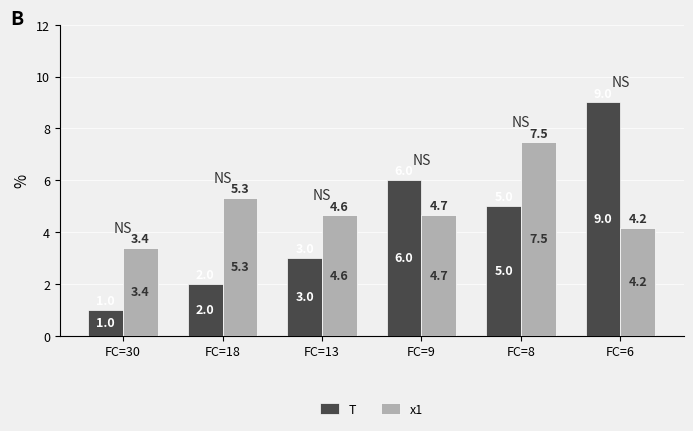

How many values in the x1 series are below 4?

1